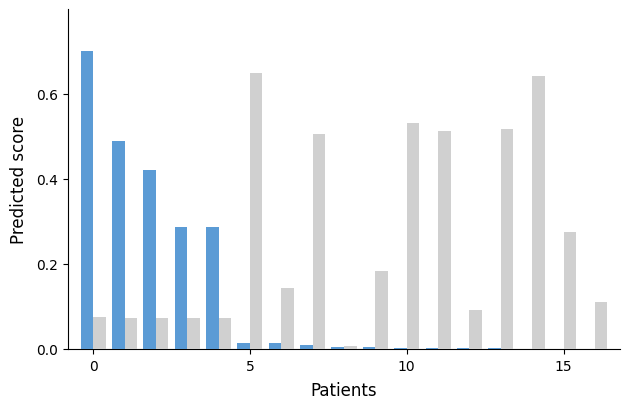

Count the number of data series in this chart.

2